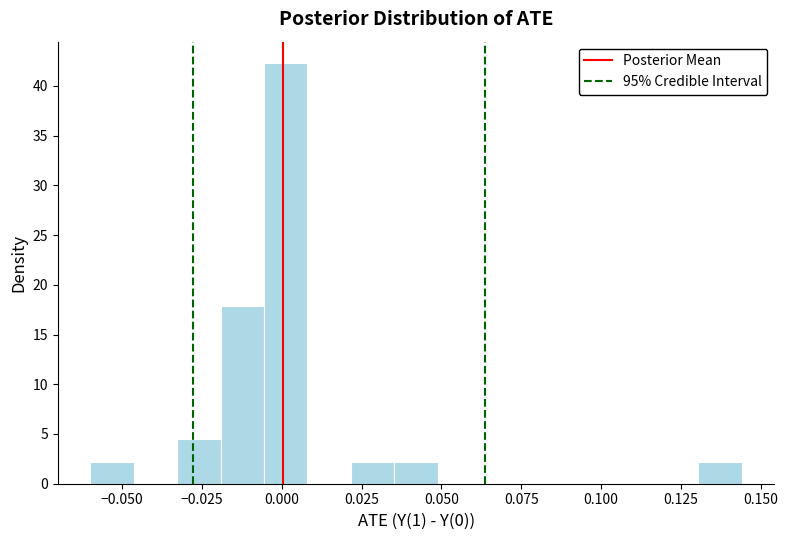

Around what value on the x-axis is the tallest bar? Give the approximate position of its centre, as read against the axis.

0.000